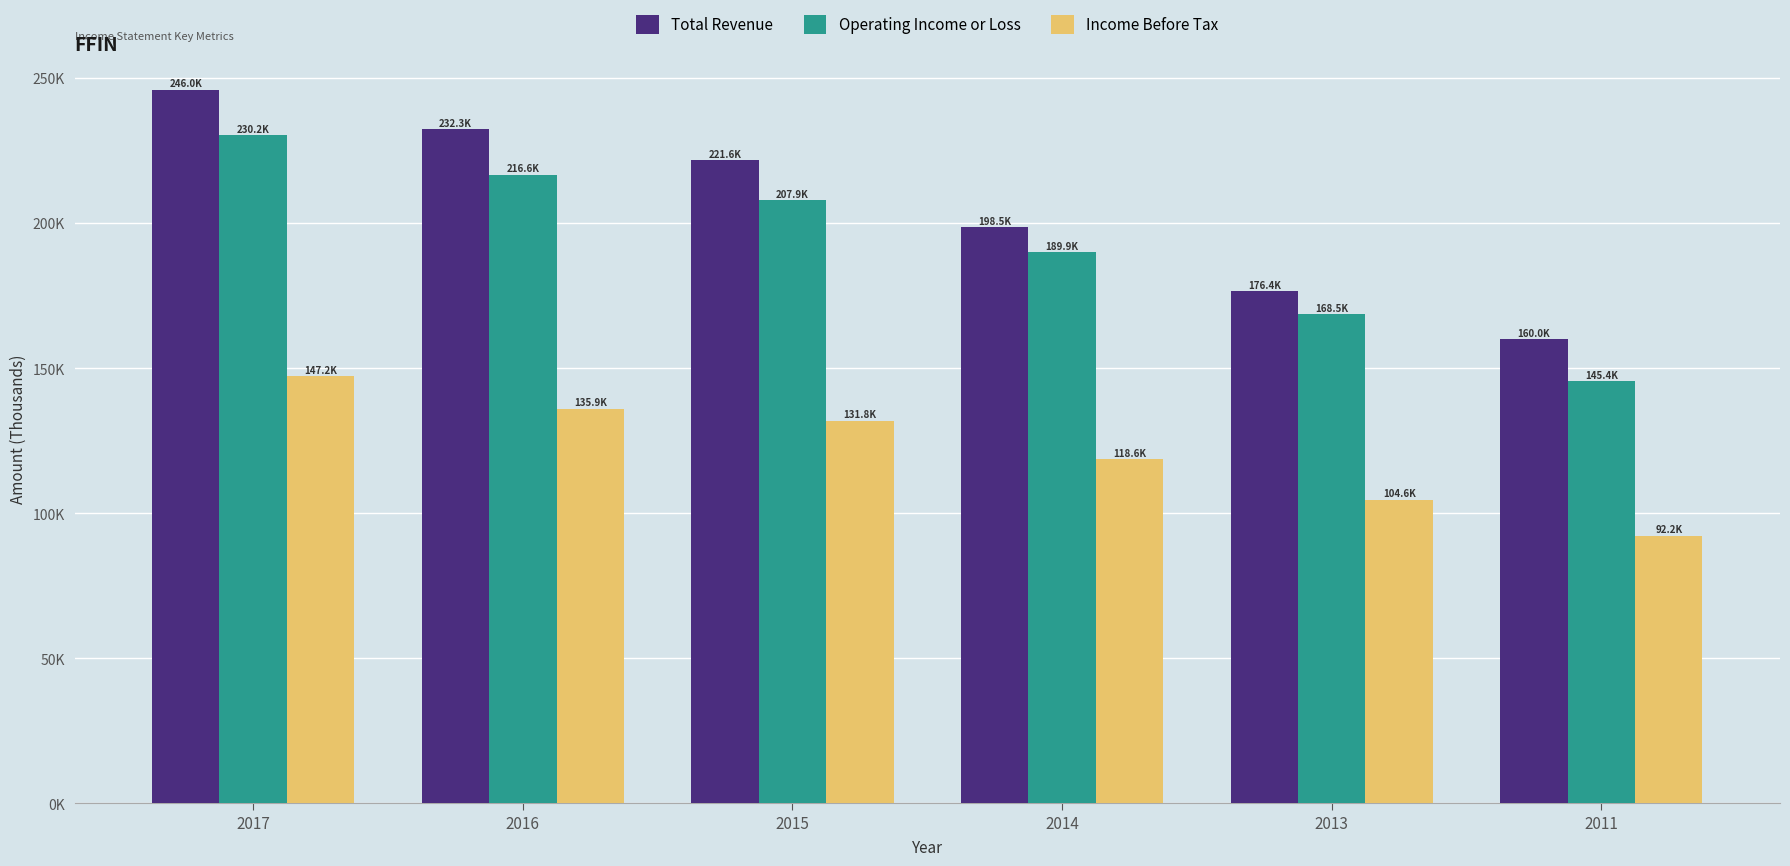

Which series has the largest range (max minus min)?

Total Revenue